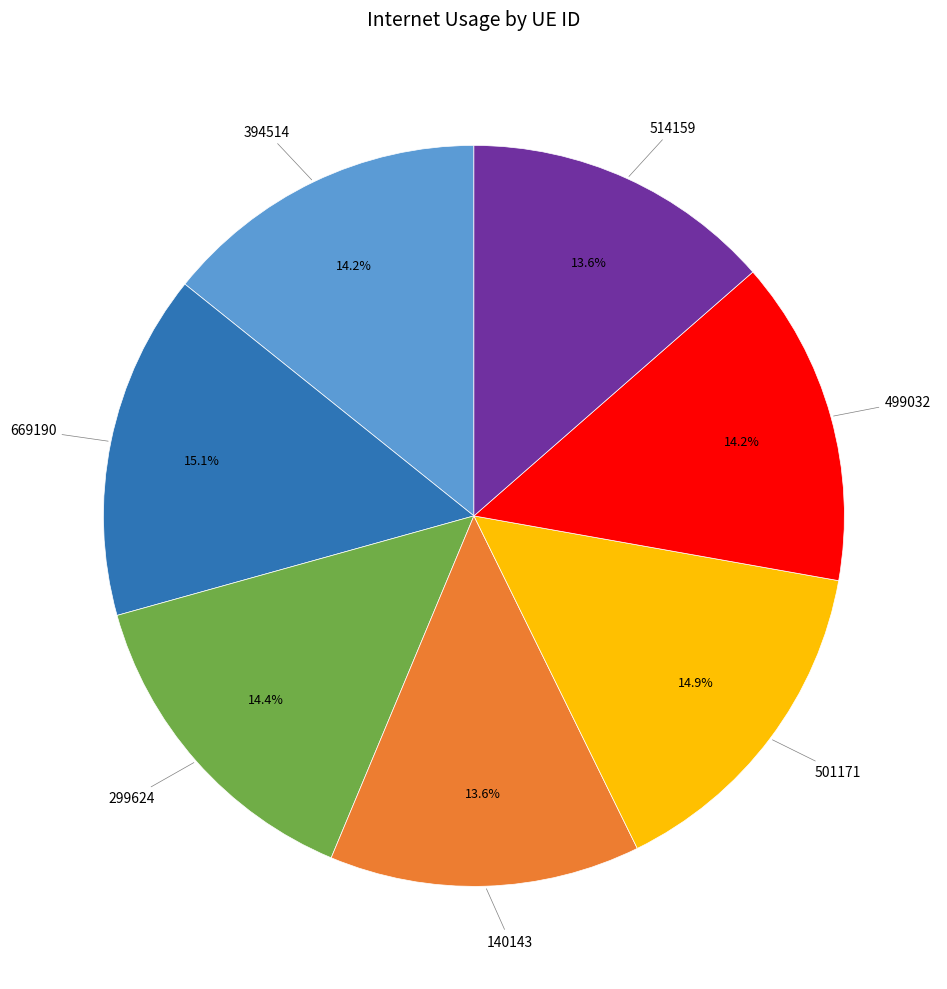

Does any single category account for the majority?

No